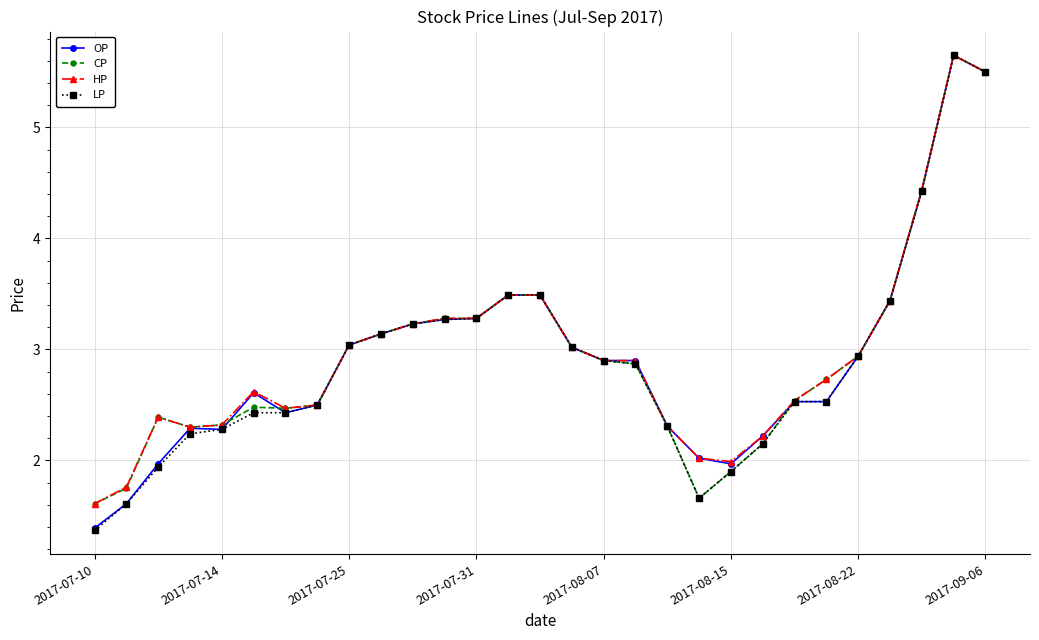

Which series has the largest range (max minus min)?

LP